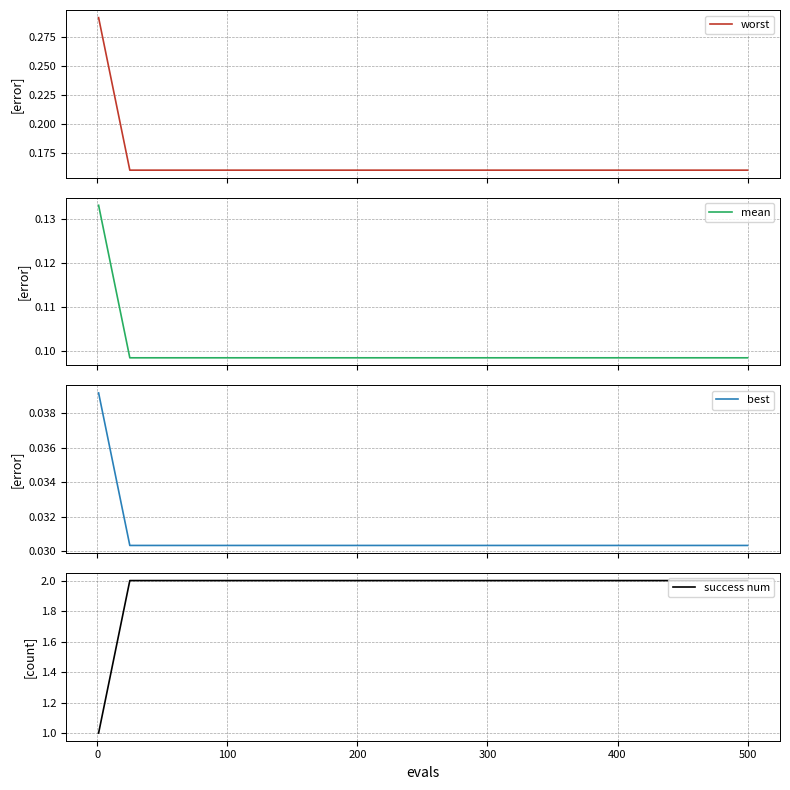

What is the value of the worst point at the 3rd from the left?

0.2